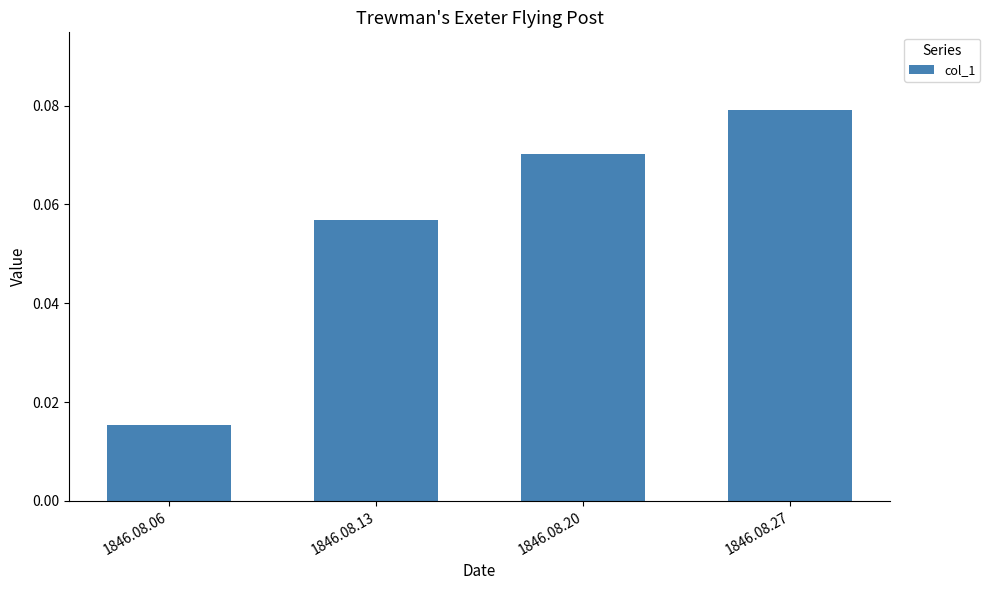

List the labels in order of value, smallest first.

1846.08.06, 1846.08.13, 1846.08.20, 1846.08.27